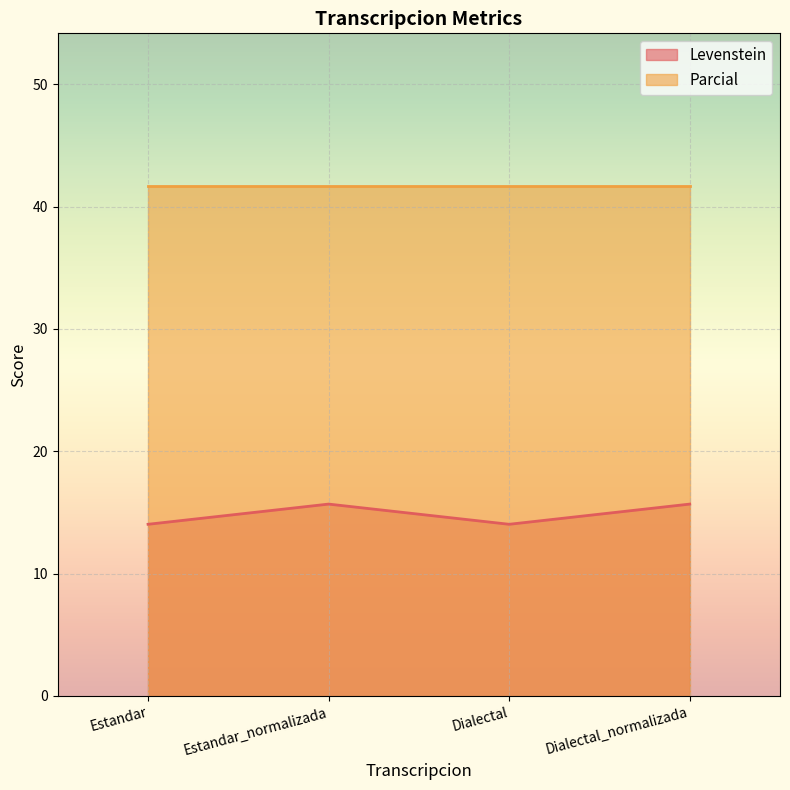

What is the sum of the values at Estandar_normalizada and Dialectal_normalizada?

31.4